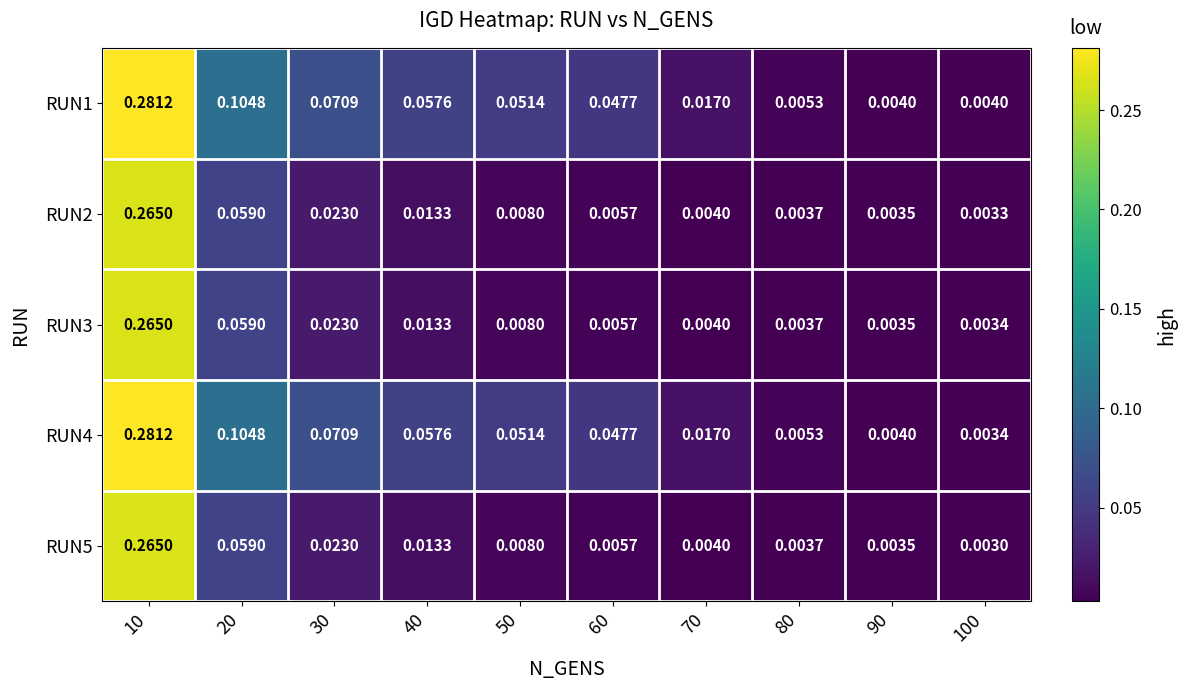

Is the value of RUN5 at 90 greater than the value of RUN1 at 60?

No